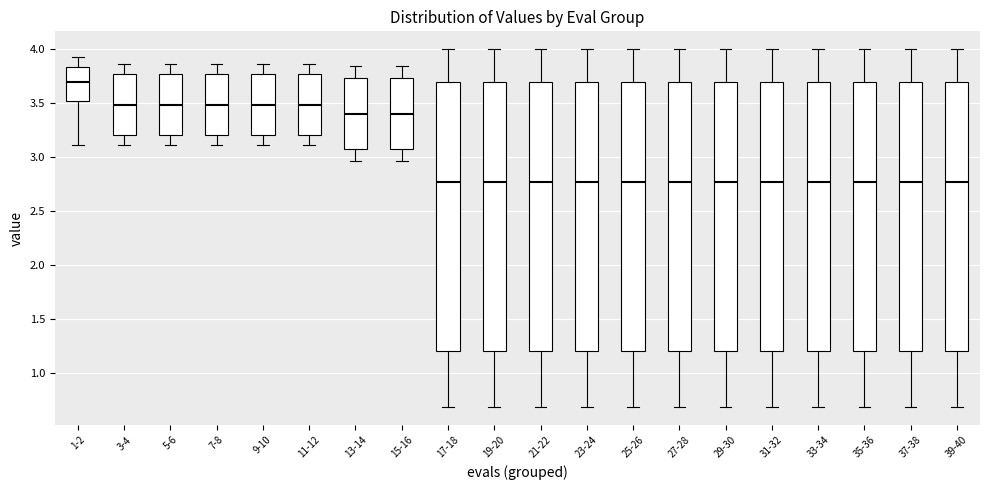

Reading left to right, read every box against the y-axis: the position of its median line, the range the box covers, and the ends of its whiskers. The values are not printed on the chart, so give them approximately, as read against the axis.

1-2: median 3.70, box 3.50 to 3.85, whiskers 3.10 to 3.95
3-4: median 3.50, box 3.20 to 3.75, whiskers 3.10 to 3.85
5-6: median 3.50, box 3.20 to 3.75, whiskers 3.10 to 3.85
7-8: median 3.50, box 3.20 to 3.75, whiskers 3.10 to 3.85
9-10: median 3.50, box 3.20 to 3.75, whiskers 3.10 to 3.85
11-12: median 3.50, box 3.20 to 3.75, whiskers 3.10 to 3.85
13-14: median 3.40, box 3.05 to 3.75, whiskers 2.95 to 3.85
15-16: median 3.40, box 3.05 to 3.75, whiskers 2.95 to 3.85
17-18: median 2.80, box 1.20 to 3.70, whiskers 0.70 to 4.00
19-20: median 2.80, box 1.20 to 3.70, whiskers 0.70 to 4.00
21-22: median 2.80, box 1.20 to 3.70, whiskers 0.70 to 4.00
23-24: median 2.80, box 1.20 to 3.70, whiskers 0.70 to 4.00
25-26: median 2.80, box 1.20 to 3.70, whiskers 0.70 to 4.00
27-28: median 2.80, box 1.20 to 3.70, whiskers 0.70 to 4.00
29-30: median 2.80, box 1.20 to 3.70, whiskers 0.70 to 4.00
31-32: median 2.80, box 1.20 to 3.70, whiskers 0.70 to 4.00
33-34: median 2.80, box 1.20 to 3.70, whiskers 0.70 to 4.00
35-36: median 2.80, box 1.20 to 3.70, whiskers 0.70 to 4.00
37-38: median 2.80, box 1.20 to 3.70, whiskers 0.70 to 4.00
39-40: median 2.80, box 1.20 to 3.70, whiskers 0.70 to 4.00